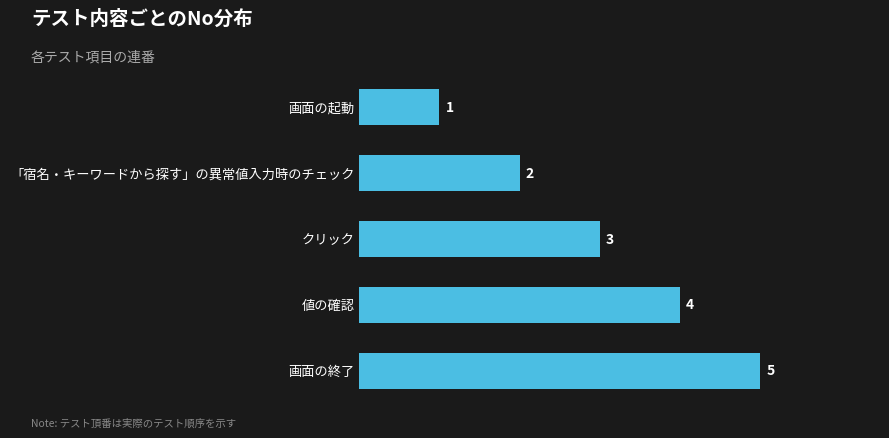

Which label corresponds to the largest value in the chart?

画面の終了